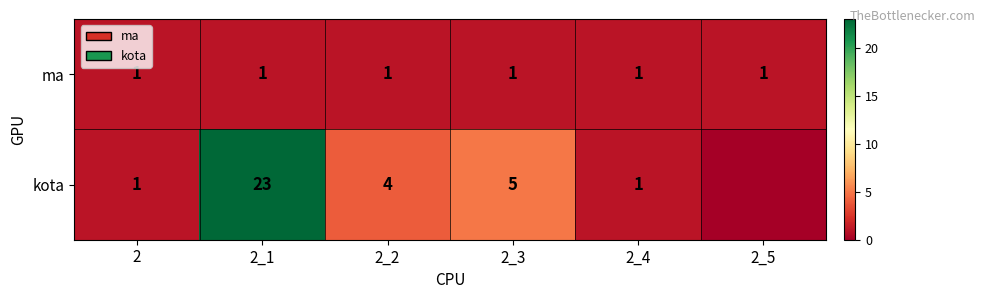

Rank the series at 2_1 from highest to lowest value.

kota, ma